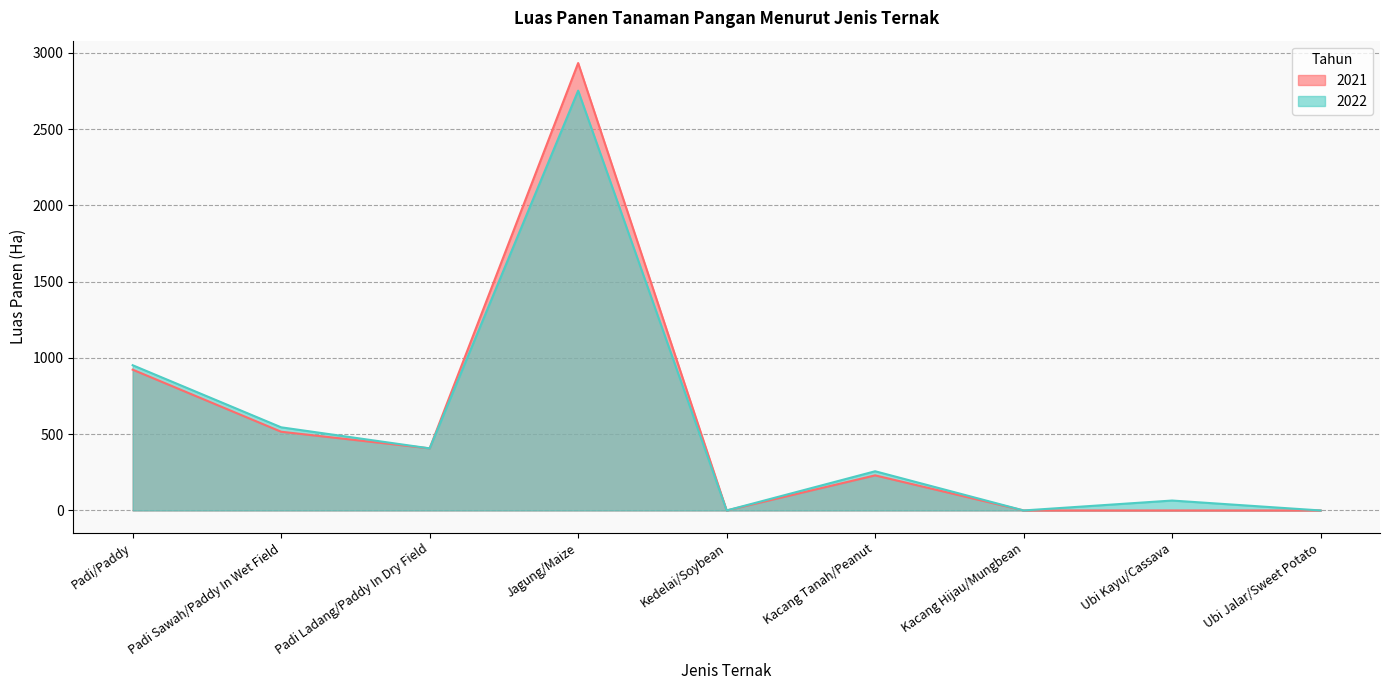

List the series in order of their peak value, lowest first.

2022, 2021